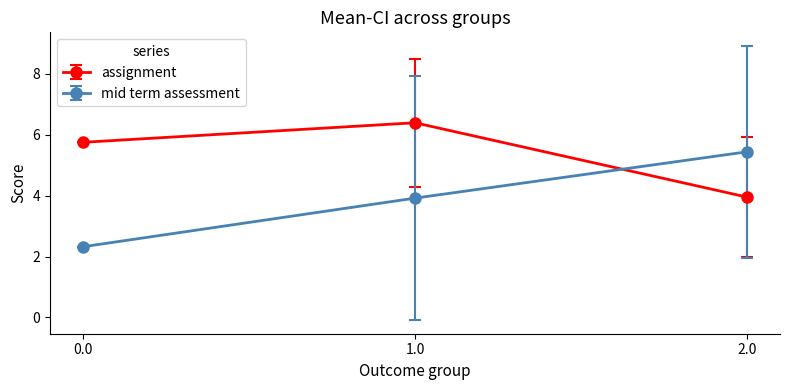

Reading right to left, what are all the values shown in this chart?

assignment: 3.9	6.4	5.7
mid term assessment: 5.4	3.9	2.3